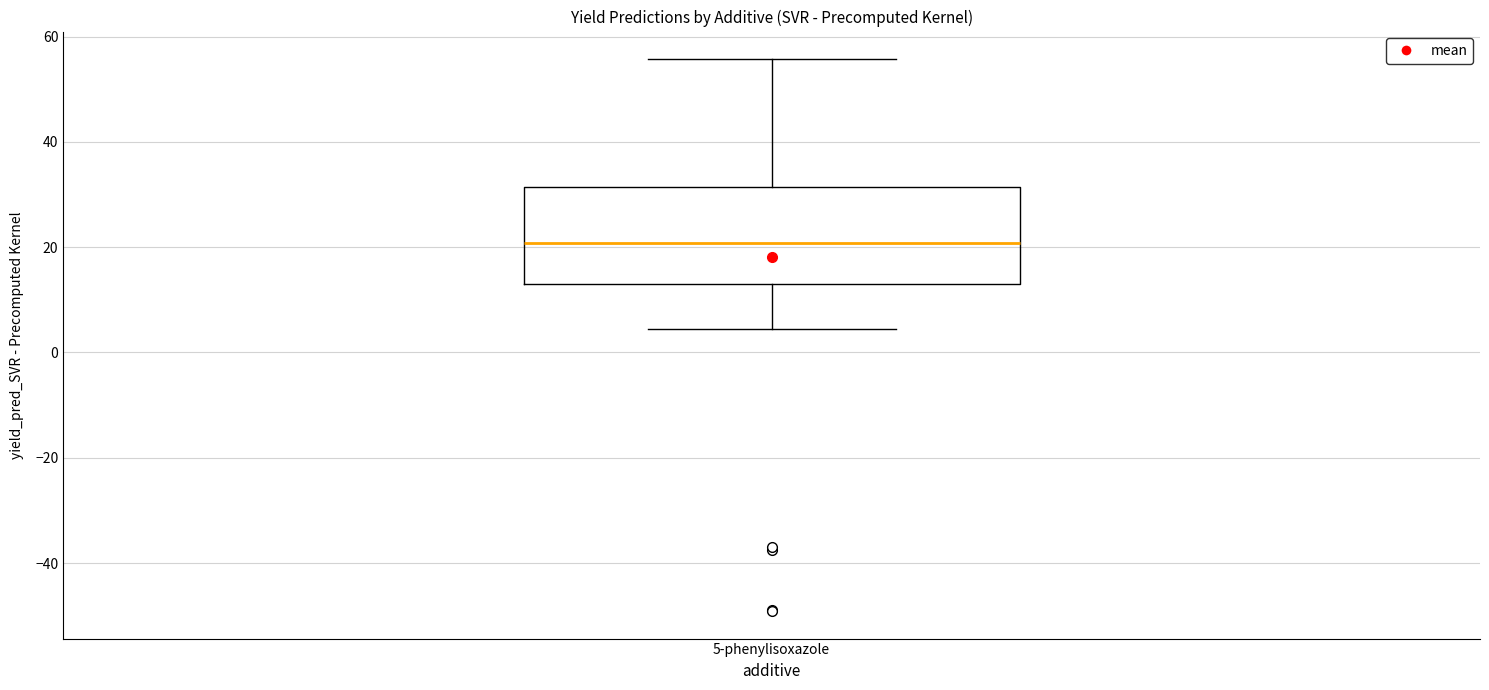

Where does the lower whisker of the box for 5-phenylisoxazole end on the y-axis? The values are not printed on the chart, so give them approximately, as read against the axis.

4